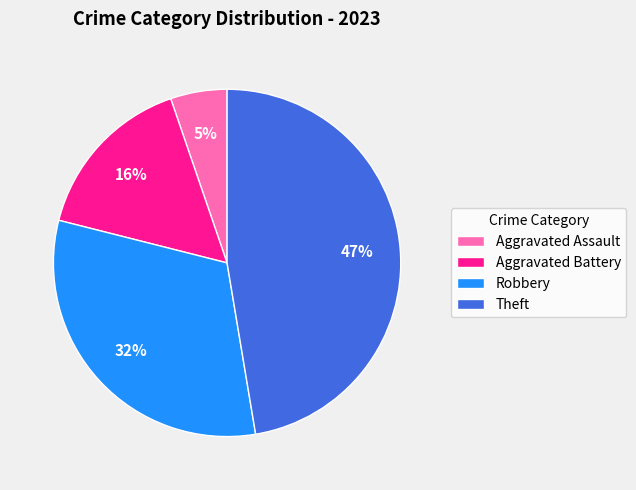

To the nearest percent, what is the average slice percentage?

25%